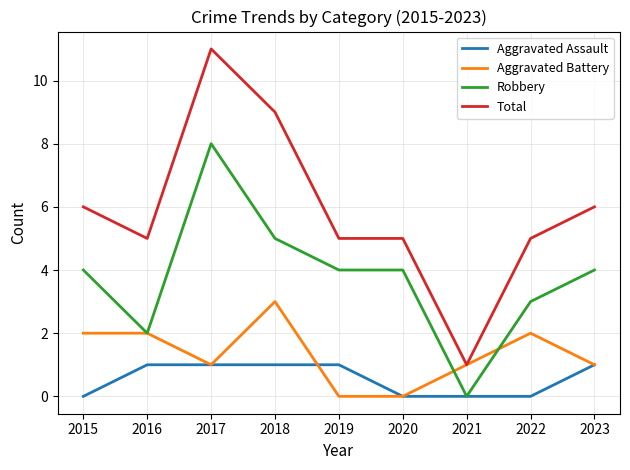

Which category has the lowest value in the Robbery series?

2021